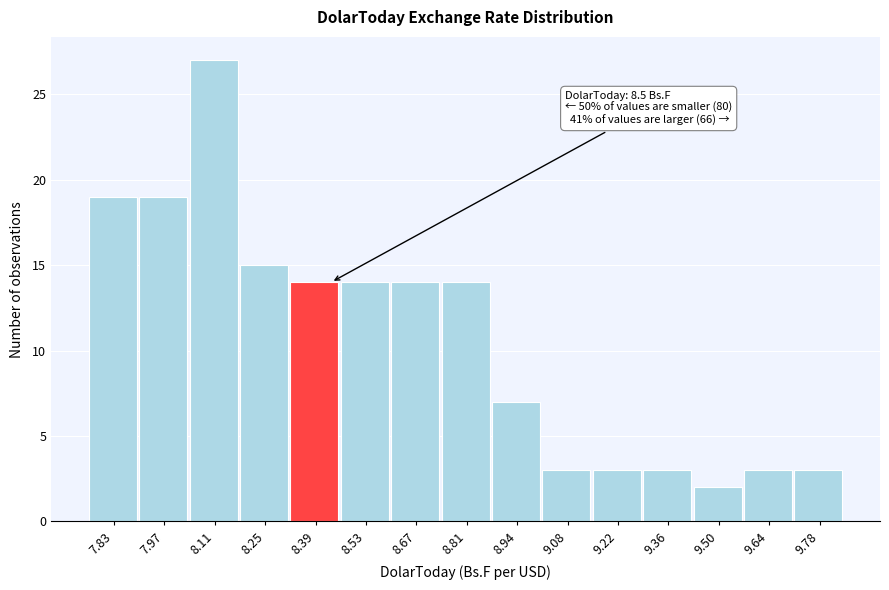

Reading left to right, transcribe all the data shown in this chart.

7.83=19	7.97=19	8.11=27	8.25=15	8.39=14	8.53=14	8.67=14	8.81=14	8.94=7	9.08=3	9.22=3	9.36=3	9.50=2	9.64=3	9.78=3